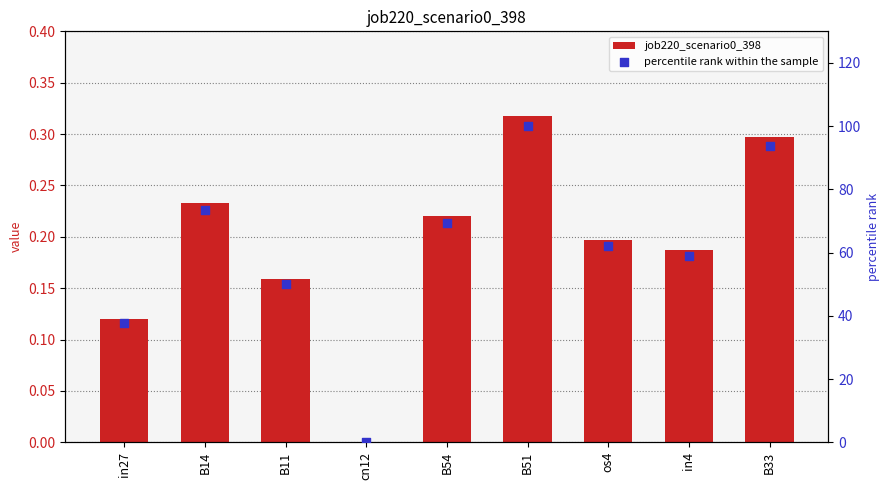

Which series reaches the minimum Y coordinate?

job220_scenario0_398